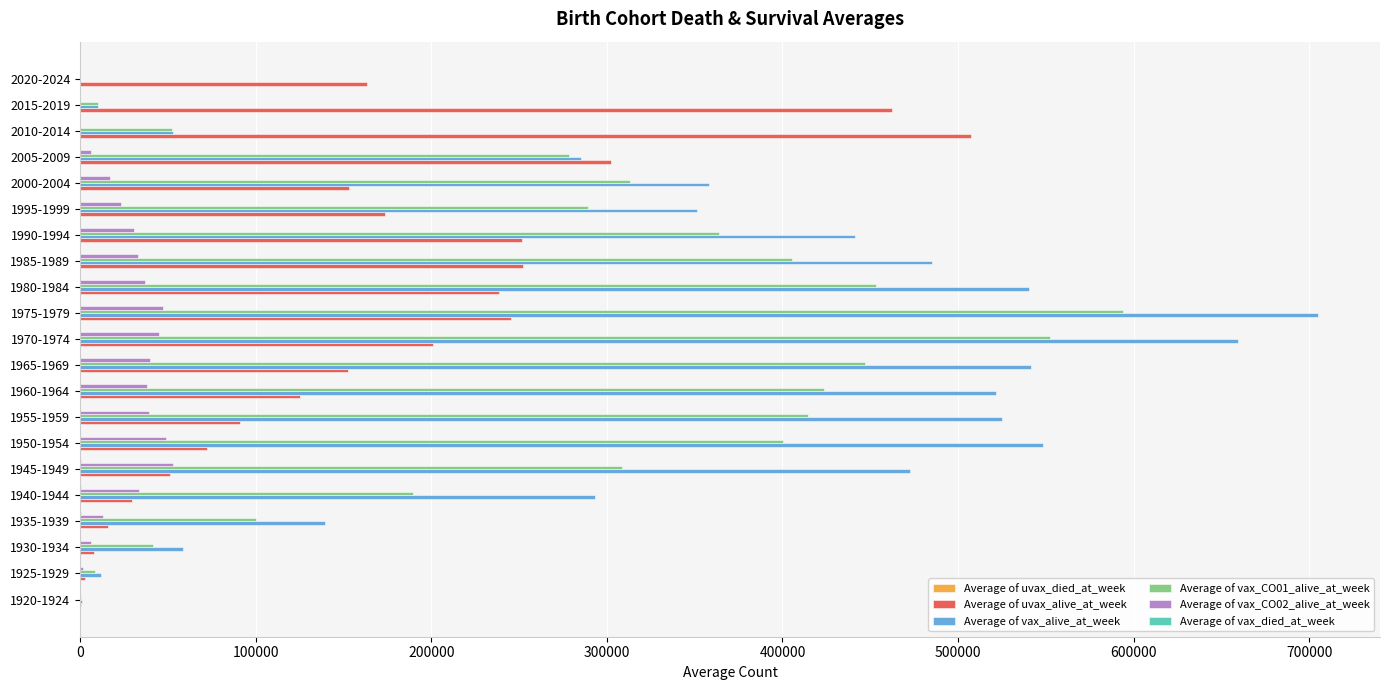

Between 1920-1924 and 1935-1939, which series saw the biggest shift?

Average of vax_alive_at_week